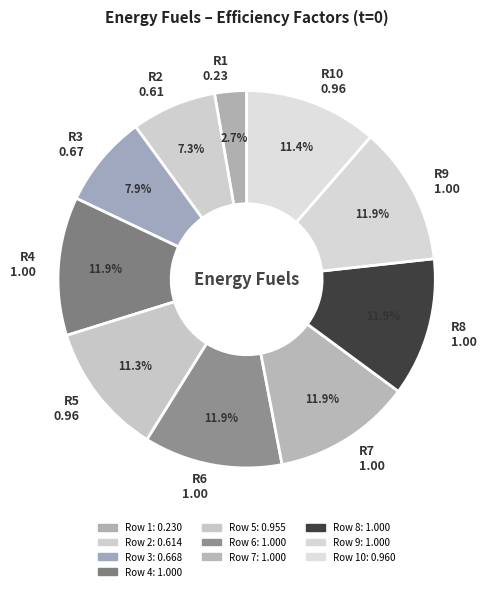

Is the sum of R10 0.96 and R7 1.00 greater than half?

No